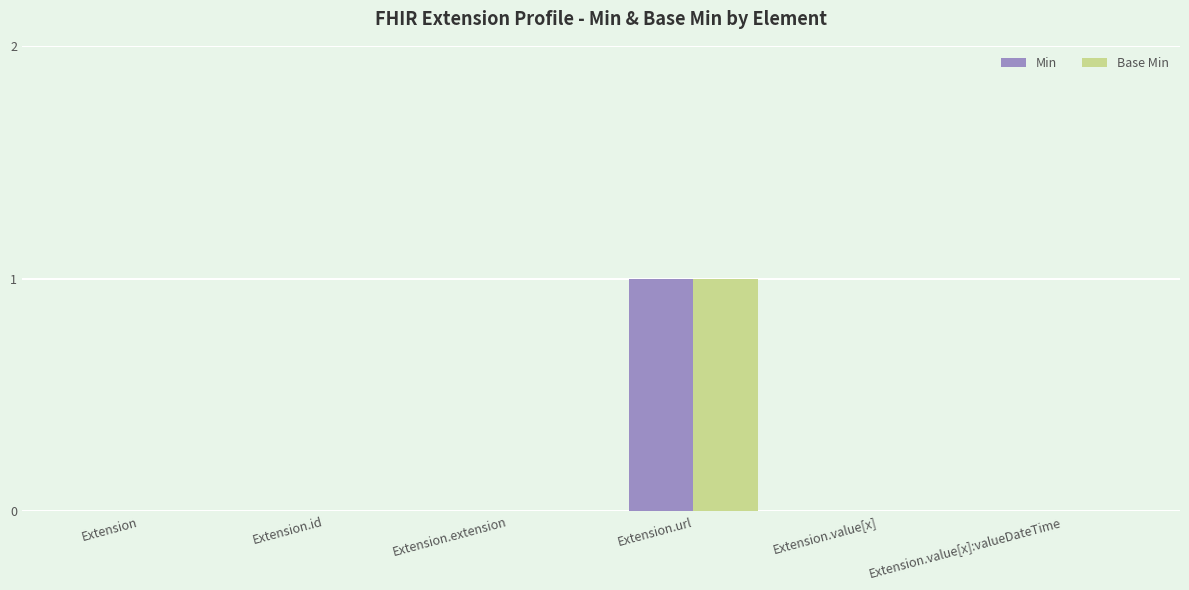

Reading left to right, what are all the values shown in this chart?

Min: 0	0	0	1	0	0
Base Min: 0	0	0	1	0	0